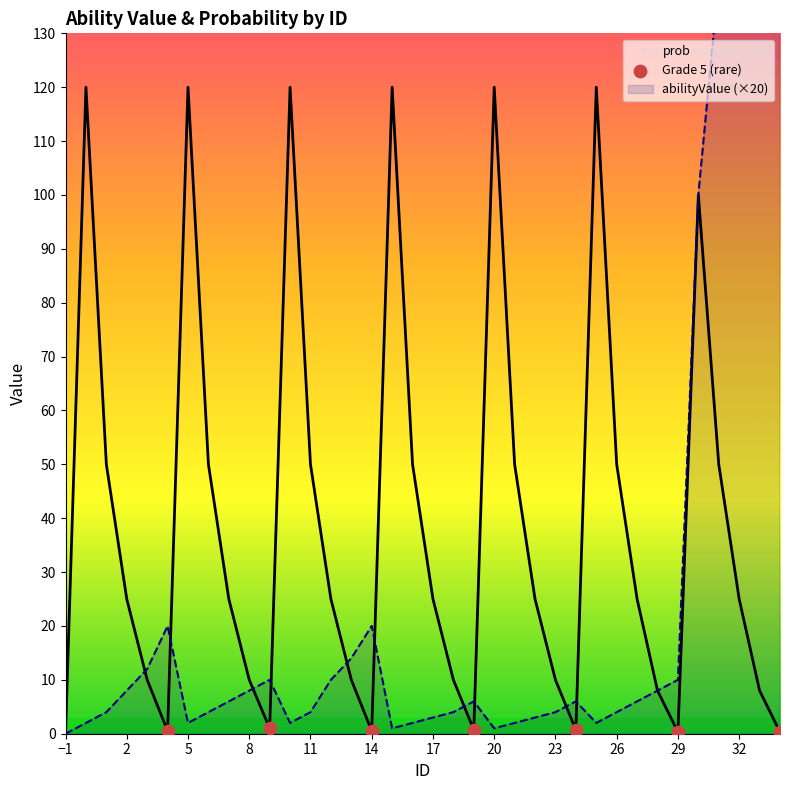

At how many categories does at least one series exceed 276?

1